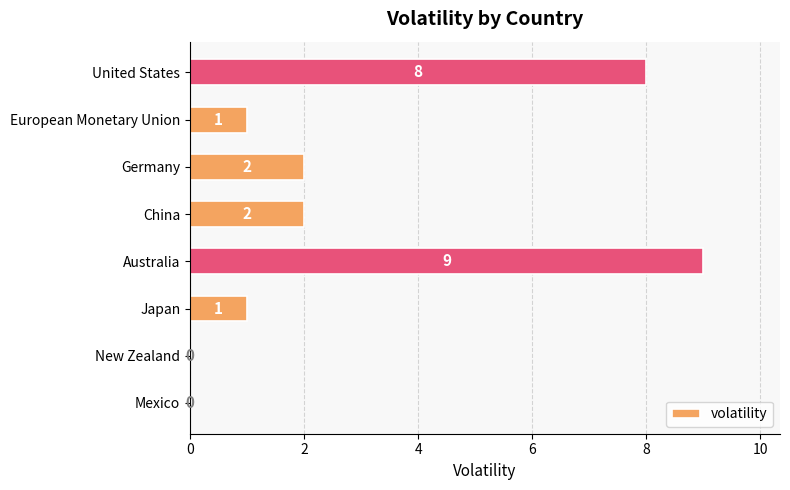

What is the sum of all values?

23